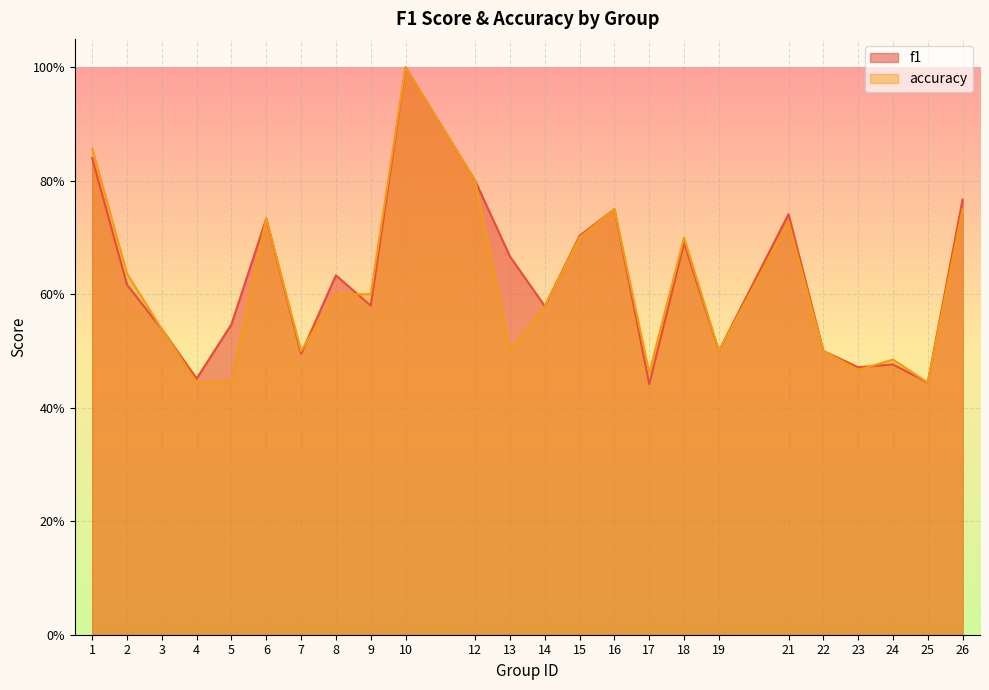

What are all the series names shown in the legend?

f1, accuracy